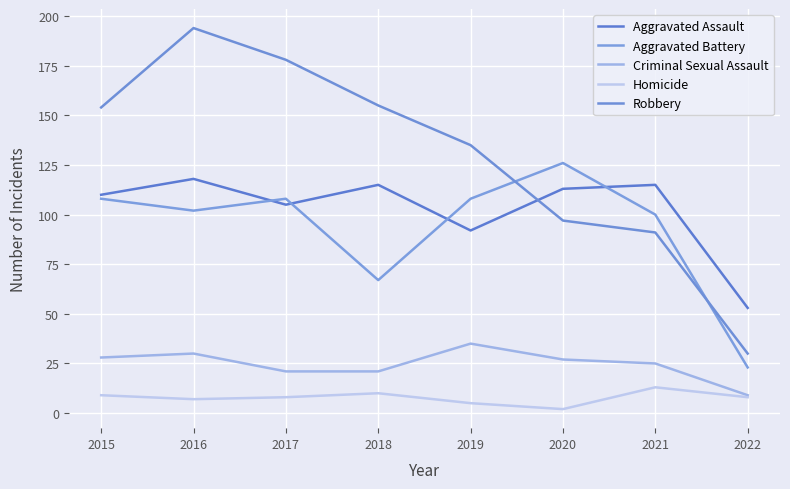

The Aggravated Assault series shows 136 at 2019. True or false?

False